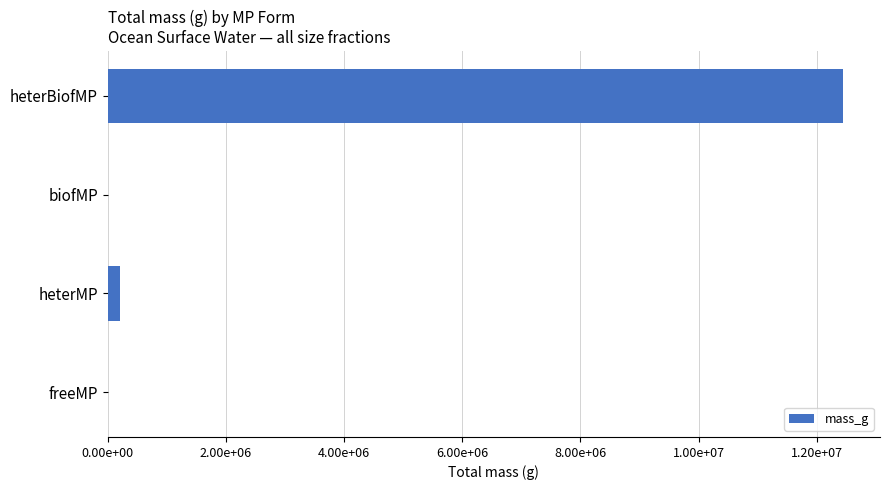

Are the bars horizontal?

Yes